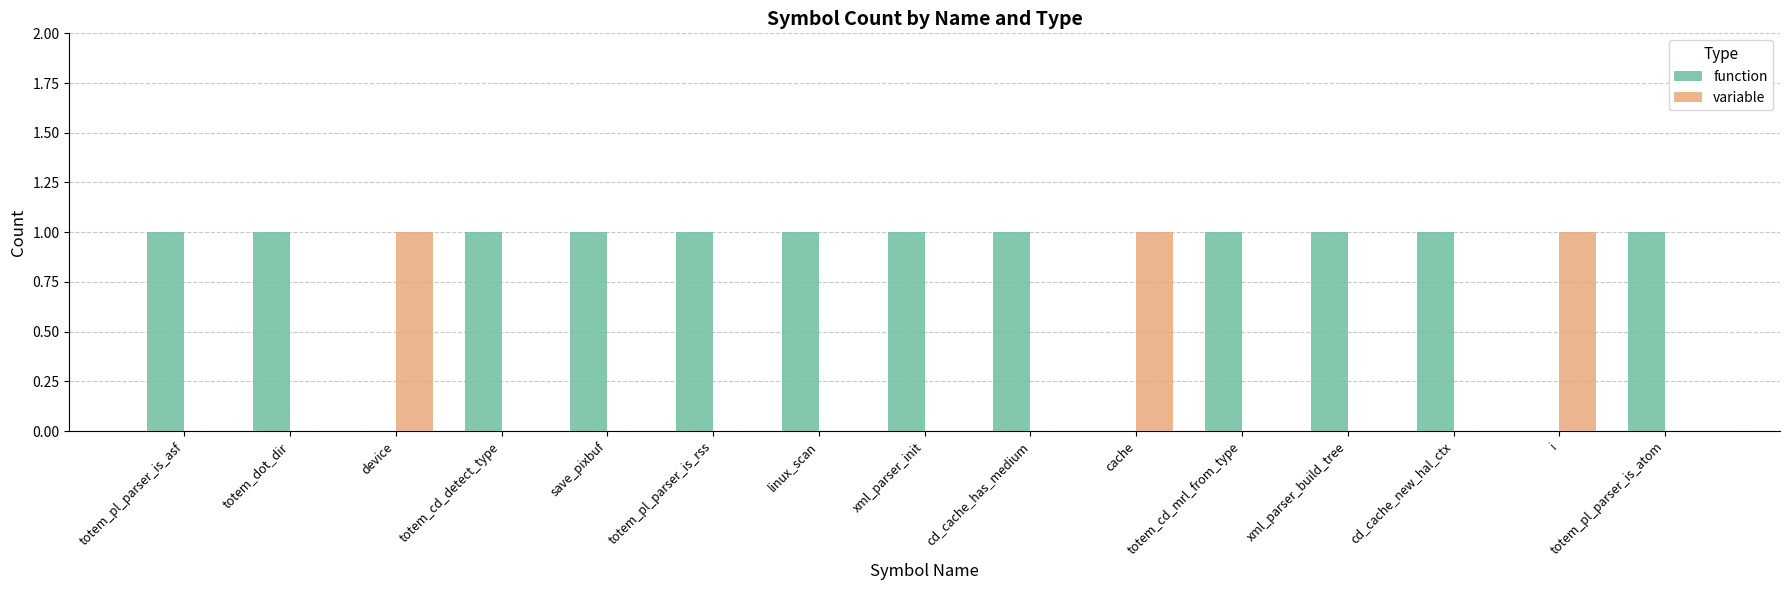

The function series shows 1 at totem_pl_parser_is_asf. True or false?

True